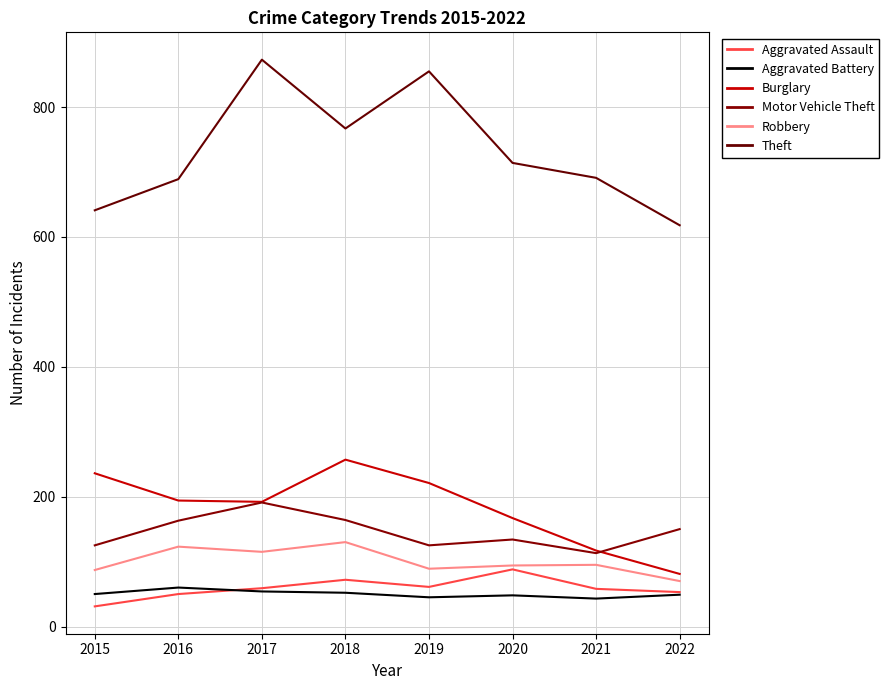

Where is the first local maximum for Burglary?

2018